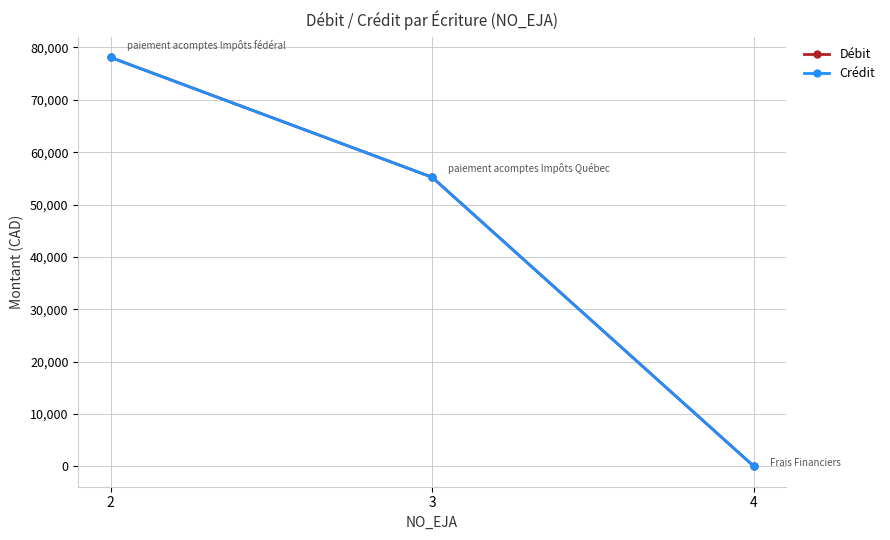

Which series changed the most between 2 and 3?

Débit